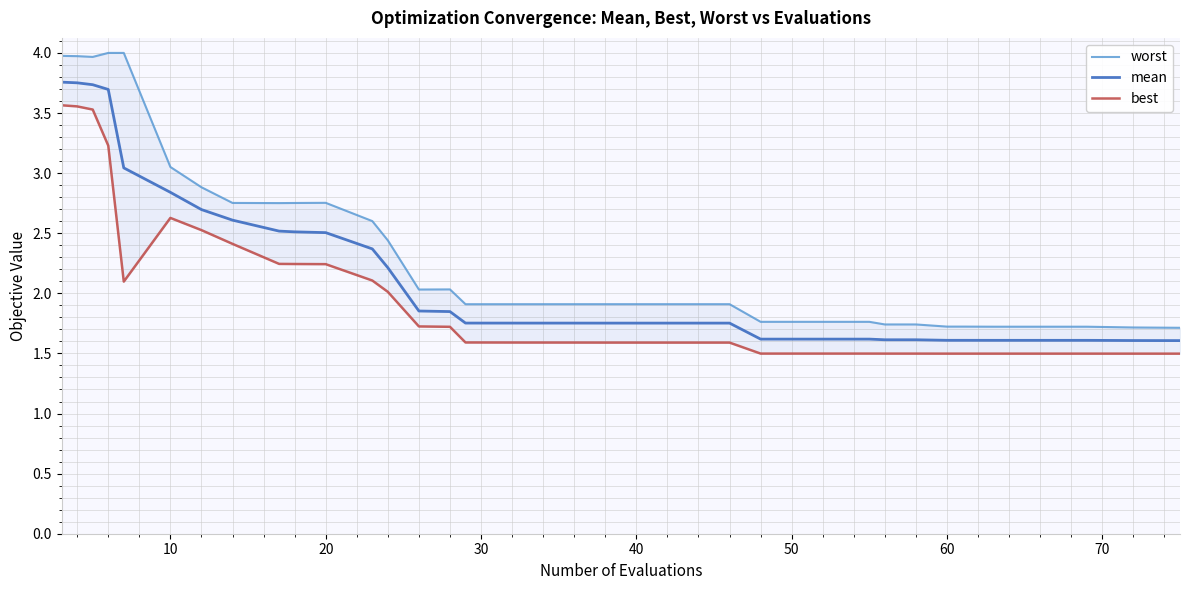

The mean series shows 1.6 at 60. True or false?

True